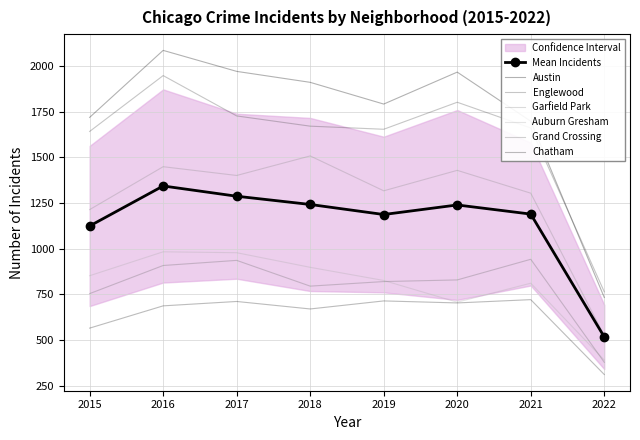

Reading left to right, transcribe all the data shown in this chart.

Austin: 1719	2086	1971	1911	1792	1967	1698	733
Englewood: 1642	1948	1727	1671	1654	1802	1661	764
Garfield Park: 1214	1449	1401	1508	1317	1429	1304	524
Auburn Gresham: 852	983	978	898	826	707	811	390
Grand Crossing: 754	908	936	795	820	829	942	378
Chatham: 565	687	711	670	714	703	721	311